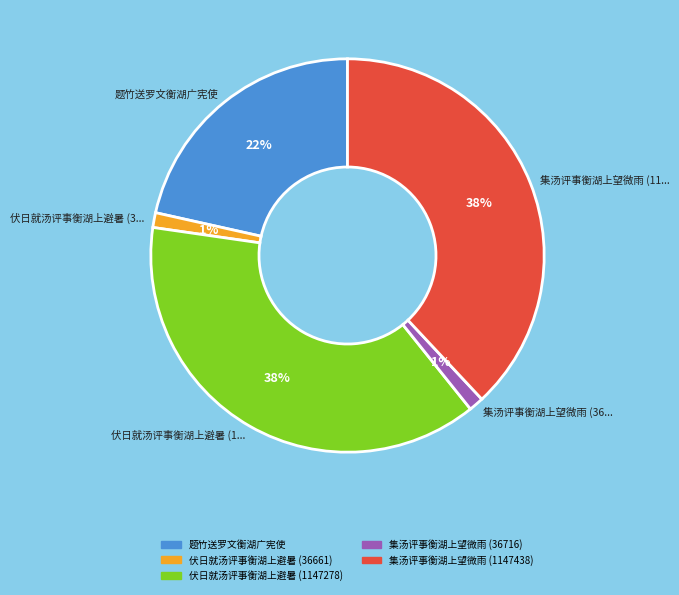

To the nearest percent, what is the average slice percentage?

20%